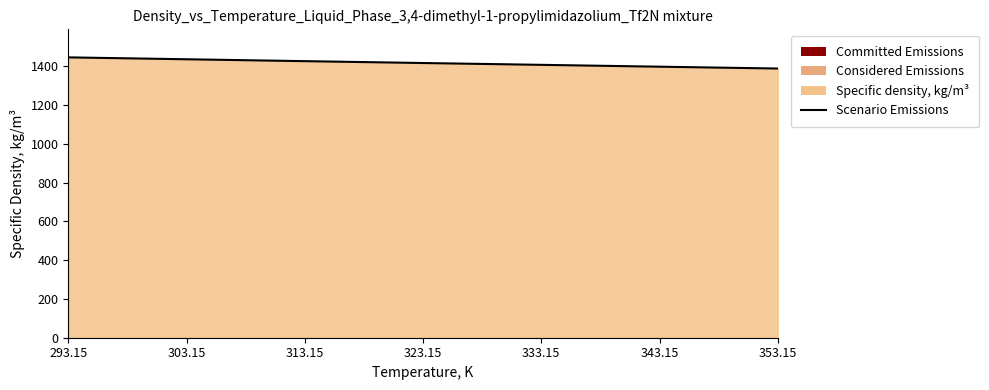

Approximately how many times larger is the value at 323.15 compared to 313.15?

1.0